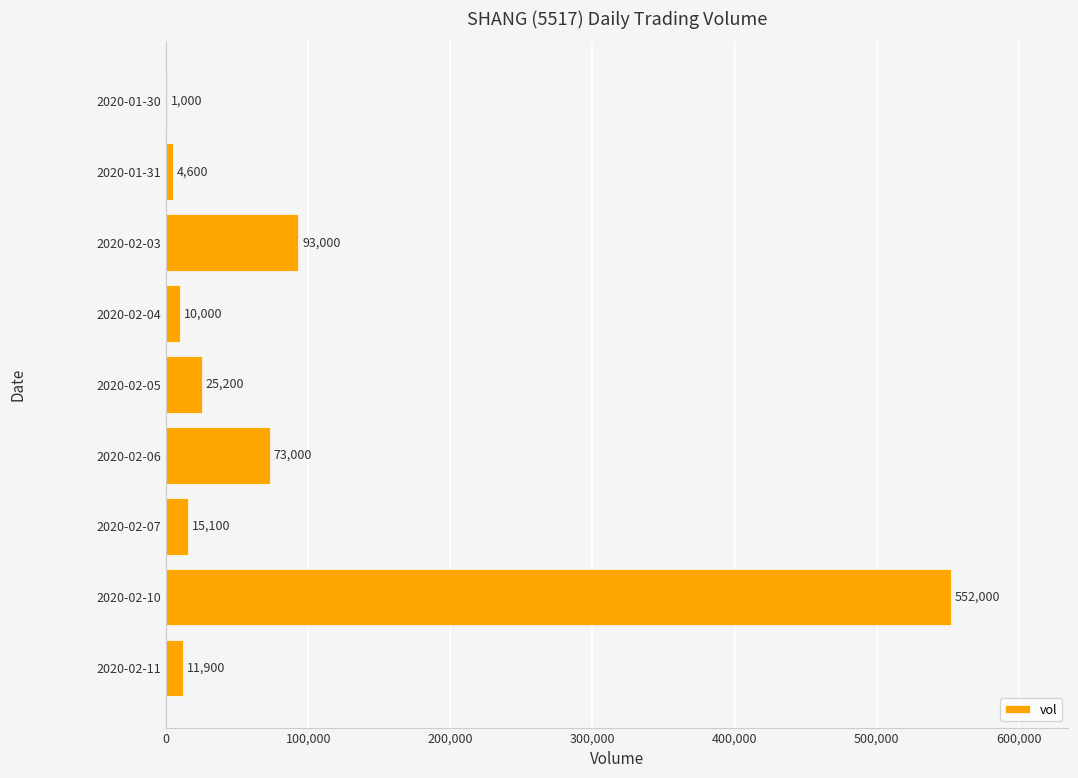

What is the sum of all values?

785800